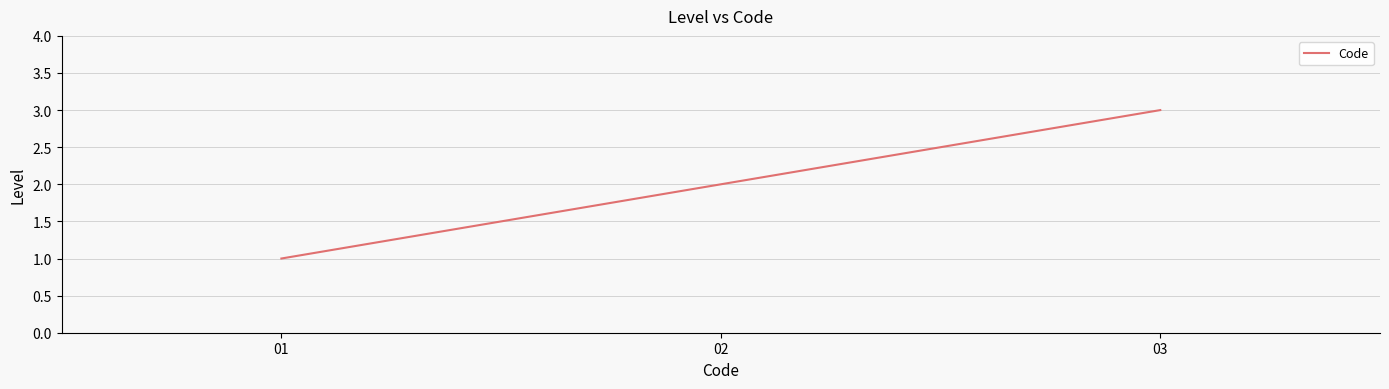

What is the minimum value shown in the chart?

1